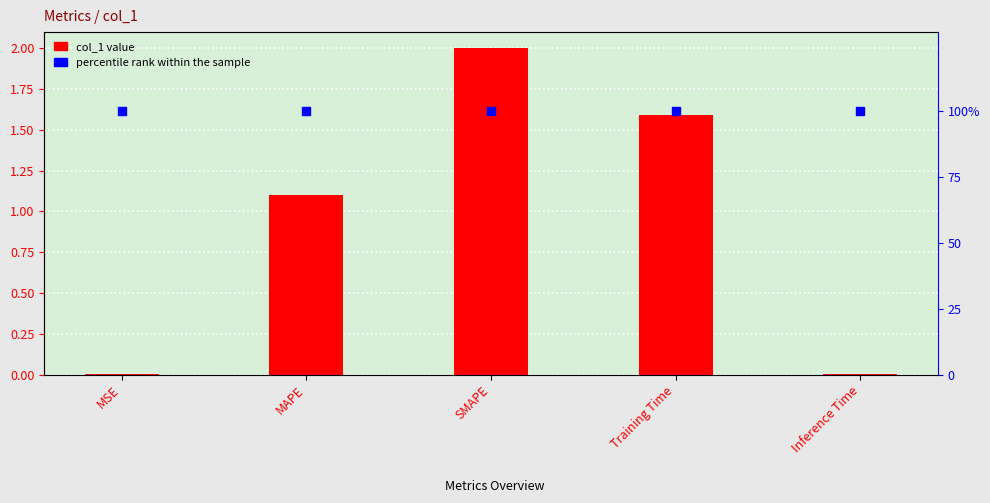

Which series has the widest spread of Y values?

col_1